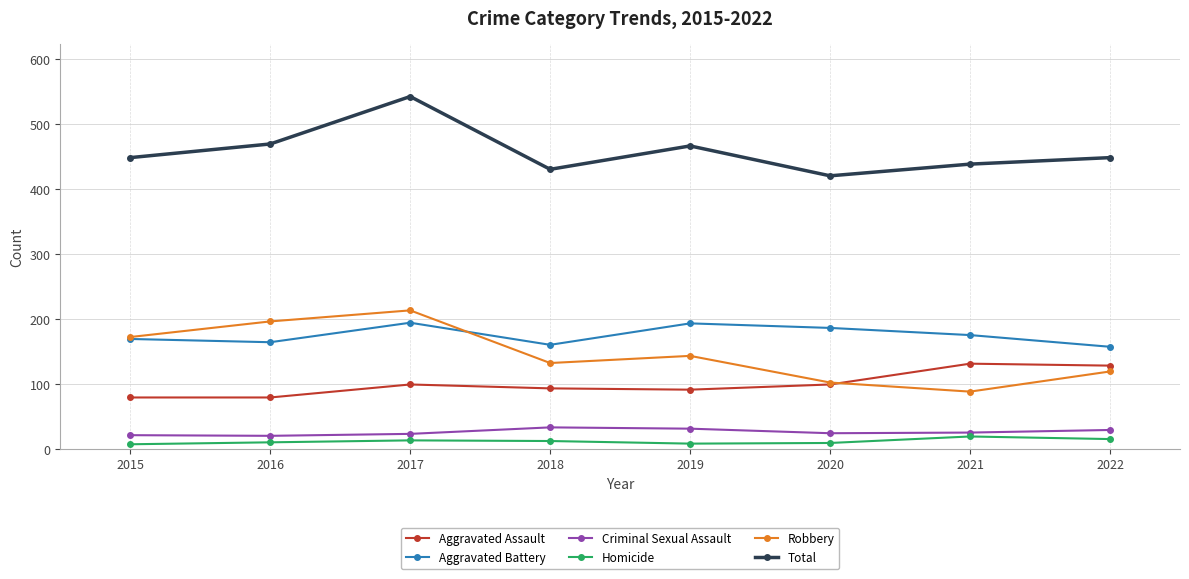

The Aggravated Assault series shows 99 at 2020. True or false?

True